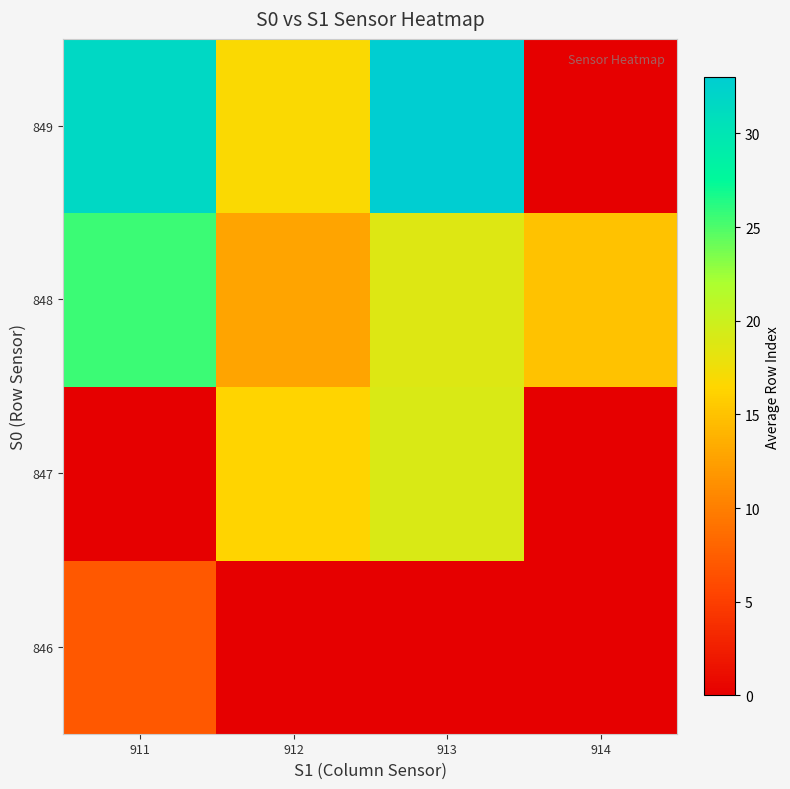

Which has a higher value, 913 or 911?

911